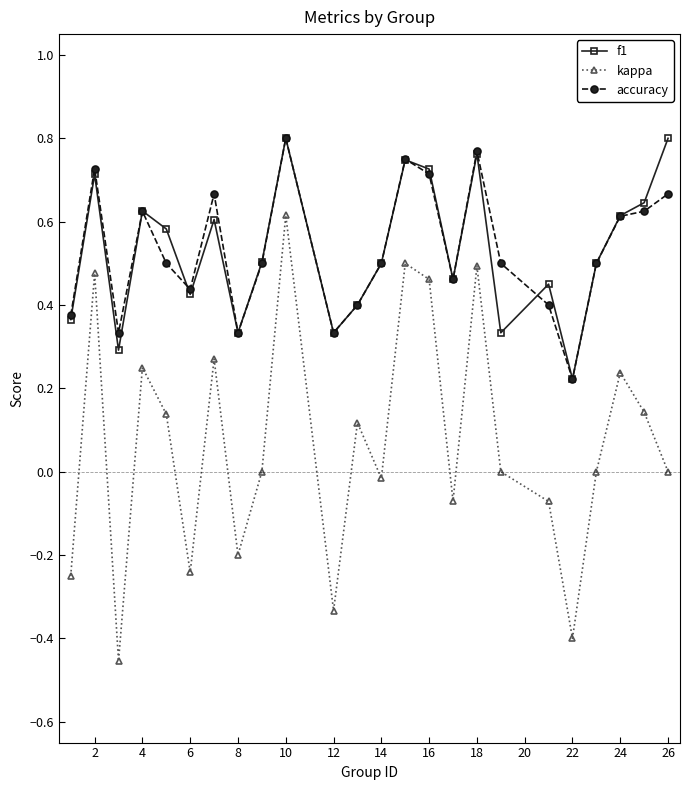

True or false: accuracy has more than 0 points higher than both neighbors.

True